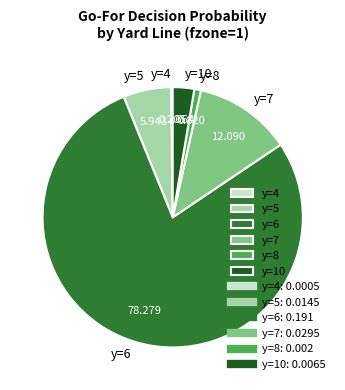

What is the largest slice in the pie chart?

y=6